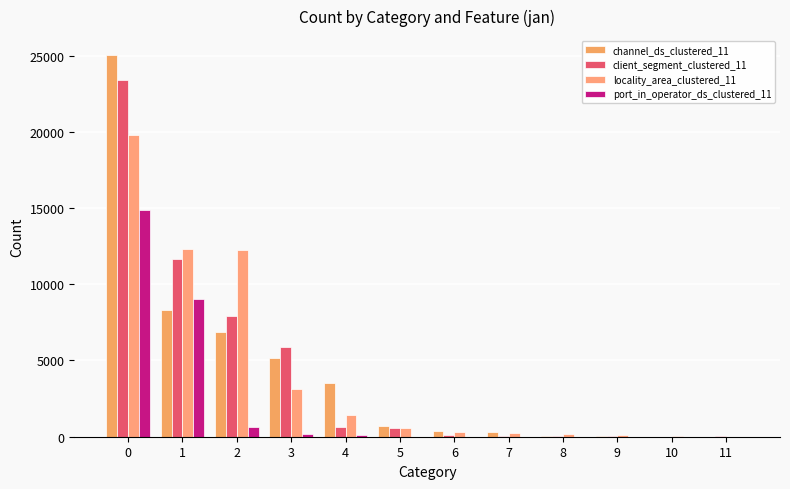

Rank the series at 5 from lowest to highest value.

port_in_operator_ds_clustered_11, client_segment_clustered_11, locality_area_clustered_11, channel_ds_clustered_11